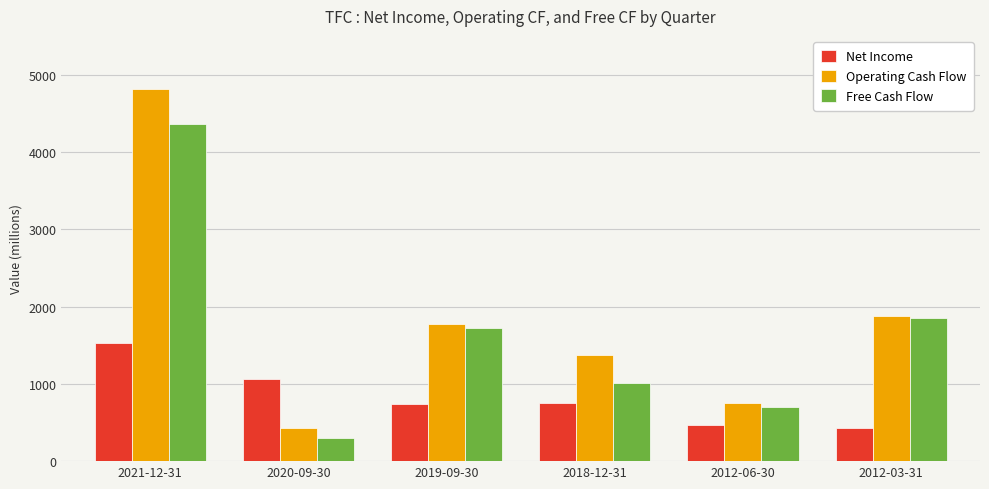

Rank the series at 2018-12-31 from lowest to highest value.

Net Income, Free Cash Flow, Operating Cash Flow